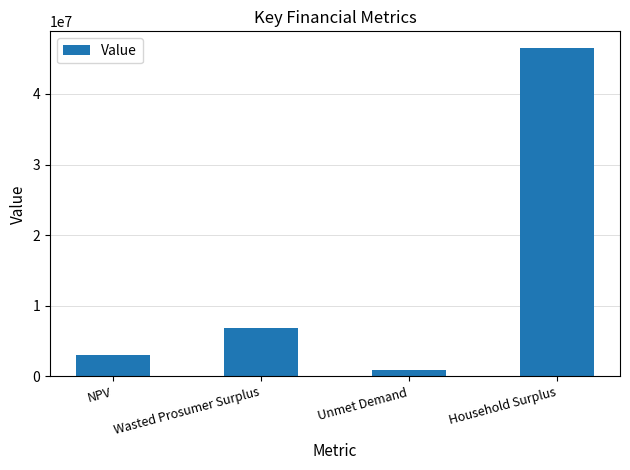

How many values are below 6821955?

2